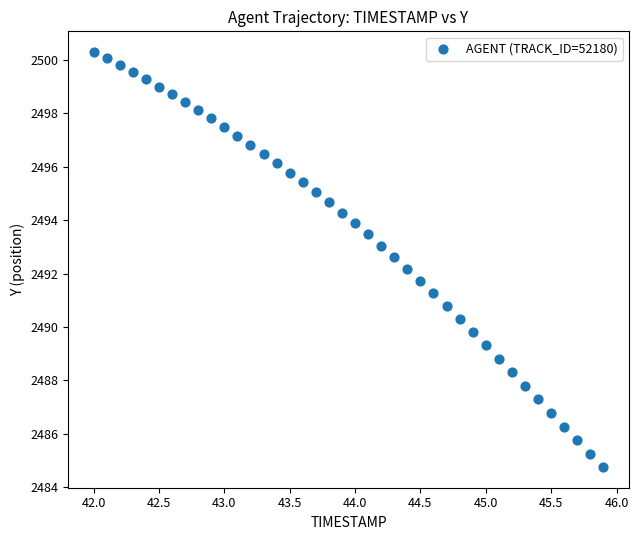

What is the range of X values (max minus min)?

3.9